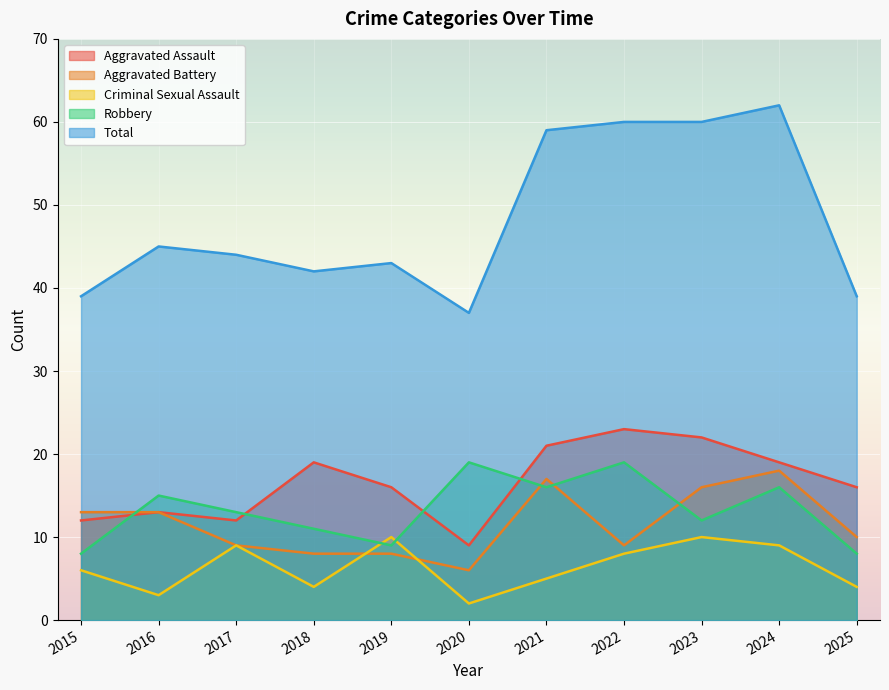

Which series changed the most between 2015 and 2025?

Aggravated Assault